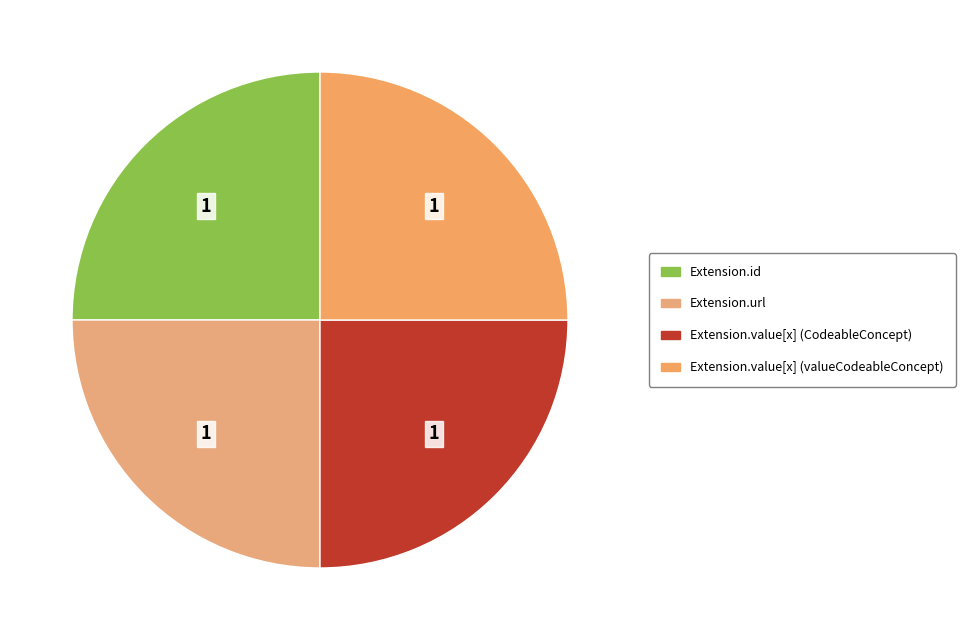

How many segments does this pie chart have?

4